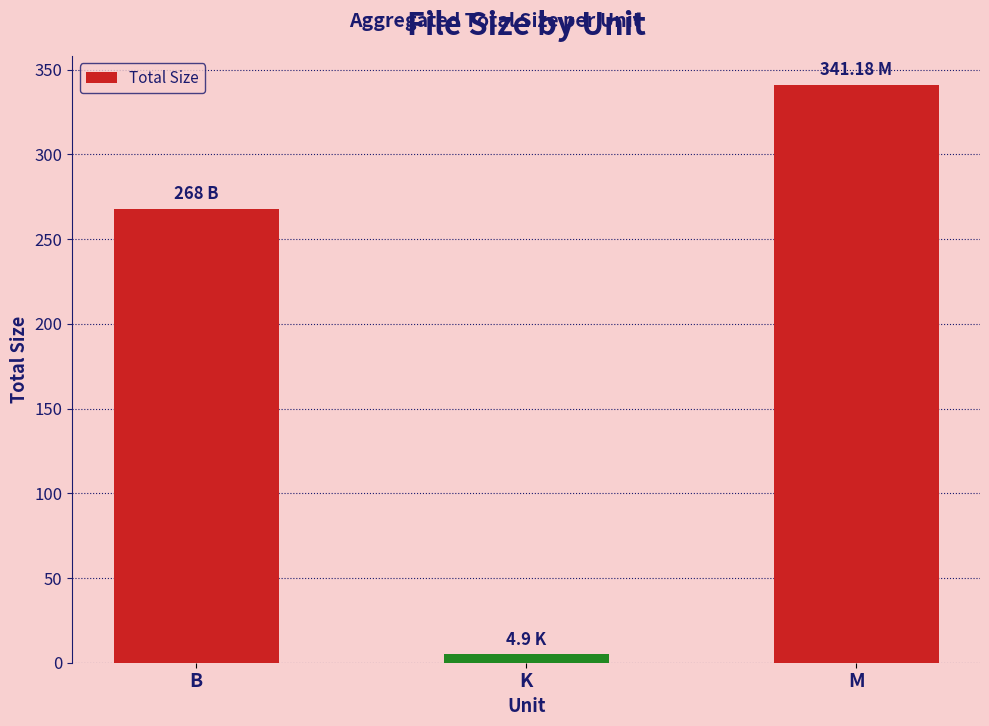

Between M and B, which is larger?

M